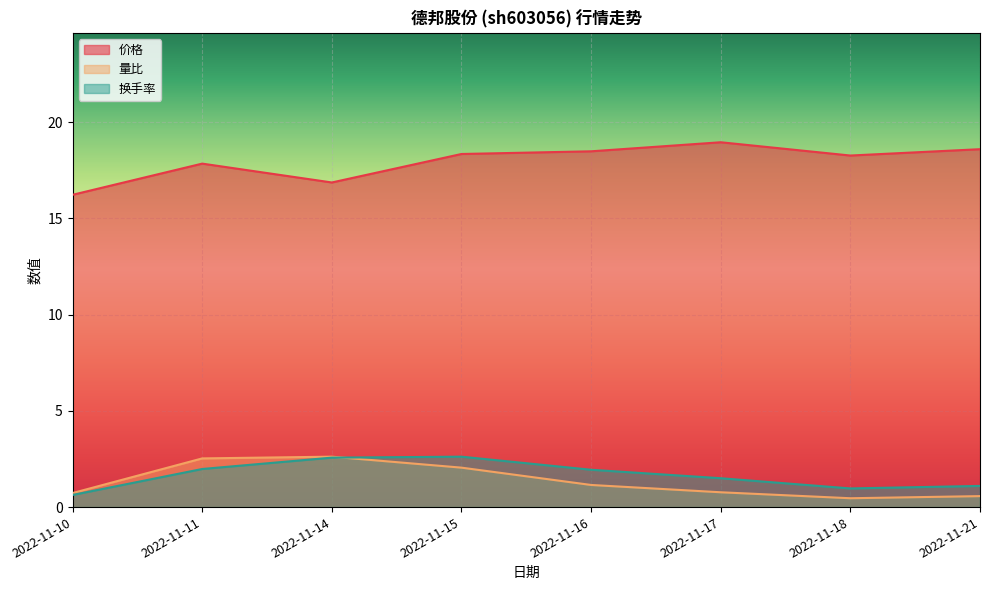

Where does the 量比 series first go above 1?

2022-11-11